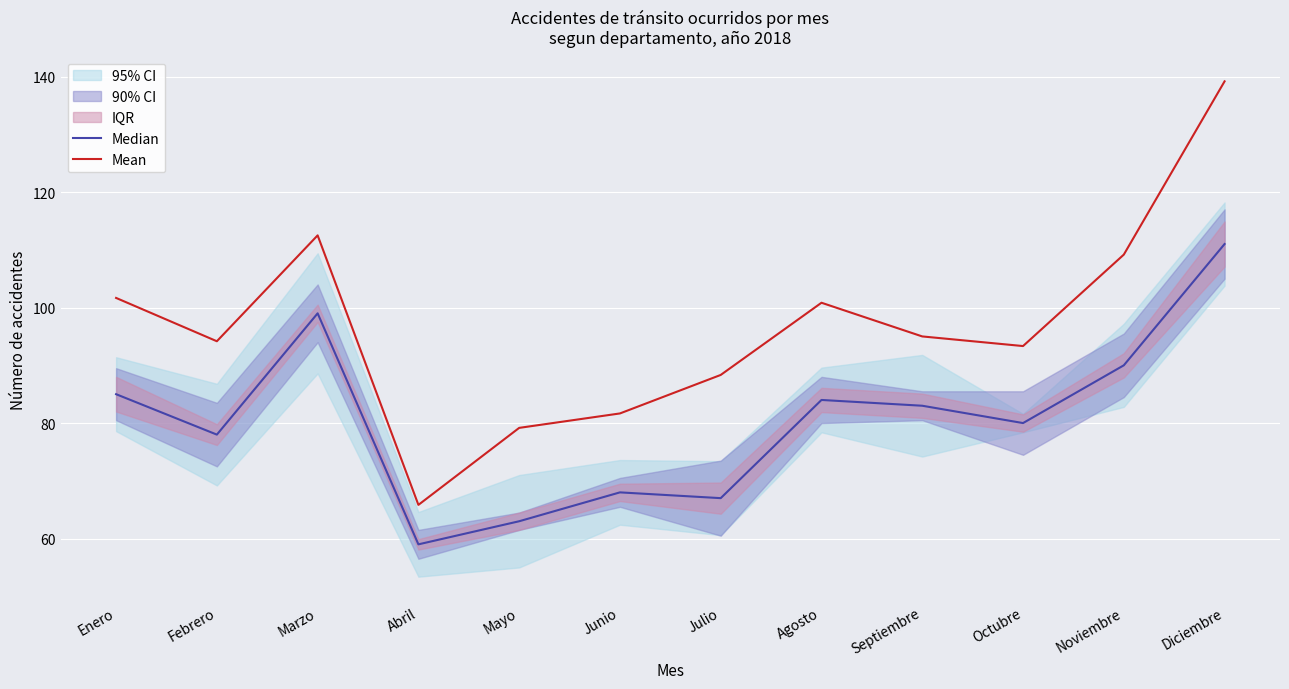

What value does the Mean series have at Abril?

65.8